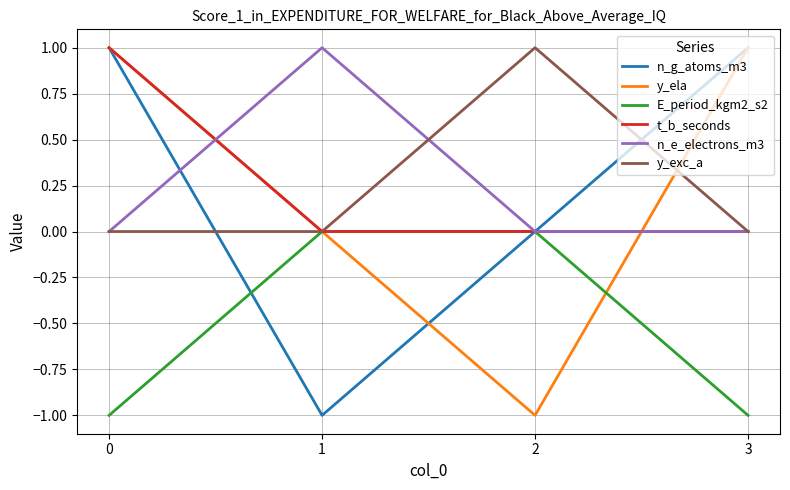

Reading left to right, extract all data points from this chart.

n_g_atoms_m3: 0=1	1=-1	2=0	3=1
y_ela: 0=1	1=0	2=-1	3=1
E_period_kgm2_s2: 0=-1	1=0	2=0	3=-1
t_b_seconds: 0=1	1=0	2=0	3=0
n_e_electrons_m3: 0=0	1=1	2=0	3=0
y_exc_a: 0=0	1=0	2=1	3=0